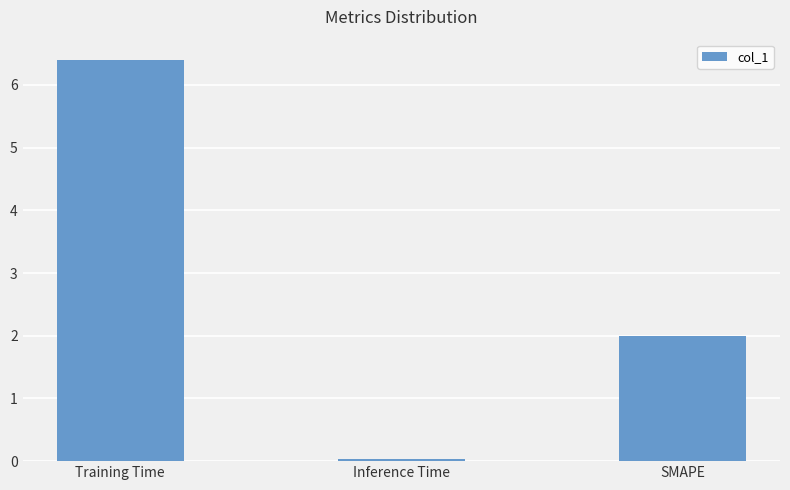

What is the change in value from Training Time to Inference Time?

-6.4